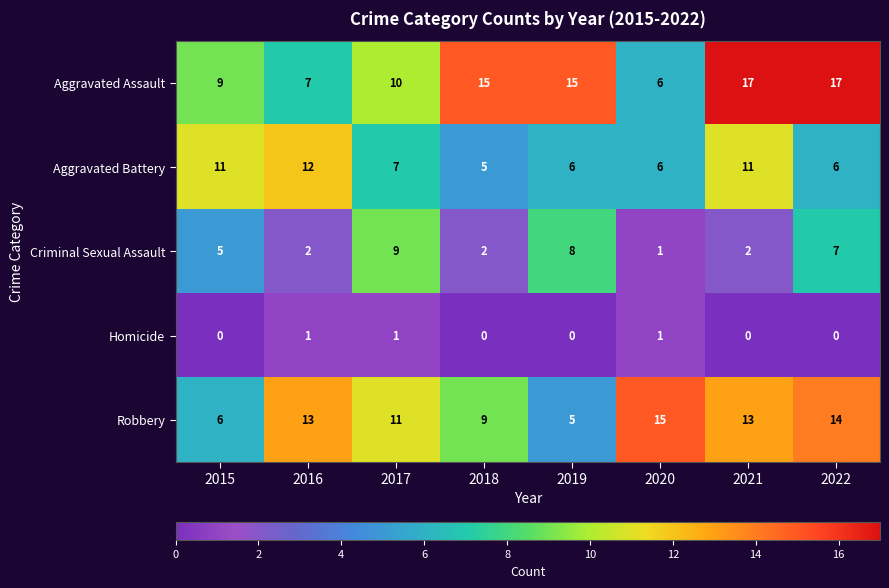

How many series are shown in this chart?

5